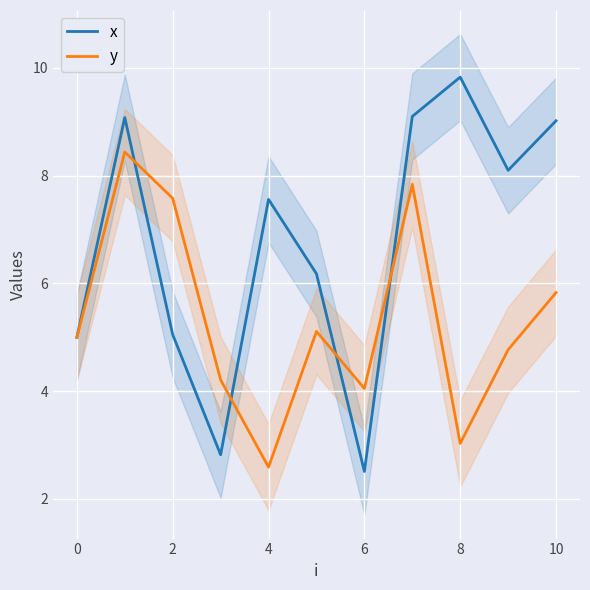

How many distinct data groups are displayed?

2